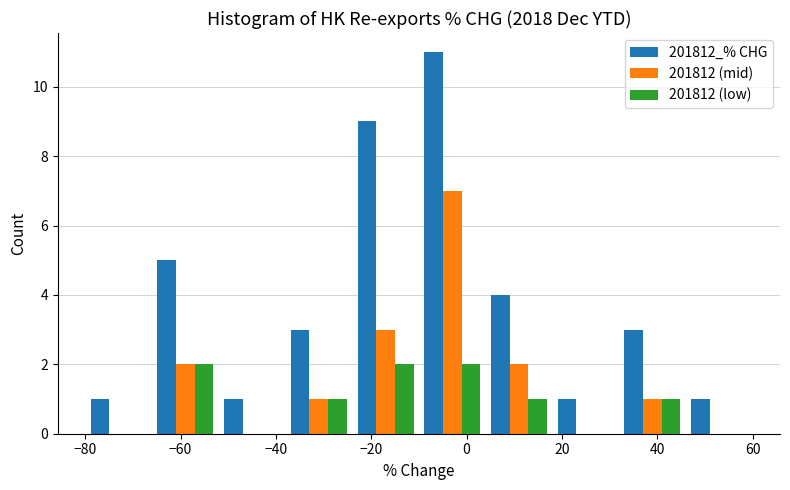

Reading left to right, transcribe this chart: for each range on the x-axis, give the height of each series' bar. The values are not printed on the chart, so give them approximately, as read against the axis.

-80 to -66: 201812_% CHG=1	201812 (mid)=0	201812 (low)=0
-66 to -52: 201812_% CHG=5	201812 (mid)=2	201812 (low)=2
-52 to -38: 201812_% CHG=1	201812 (mid)=0	201812 (low)=0
-38 to -24: 201812_% CHG=3	201812 (mid)=1	201812 (low)=1
-24 to -10: 201812_% CHG=9	201812 (mid)=3	201812 (low)=2
-10 to 4: 201812_% CHG=11	201812 (mid)=7	201812 (low)=2
4 to 18: 201812_% CHG=4	201812 (mid)=2	201812 (low)=1
18 to 32: 201812_% CHG=1	201812 (mid)=0	201812 (low)=0
32 to 46: 201812_% CHG=3	201812 (mid)=1	201812 (low)=1
46 to 60: 201812_% CHG=1	201812 (mid)=0	201812 (low)=0